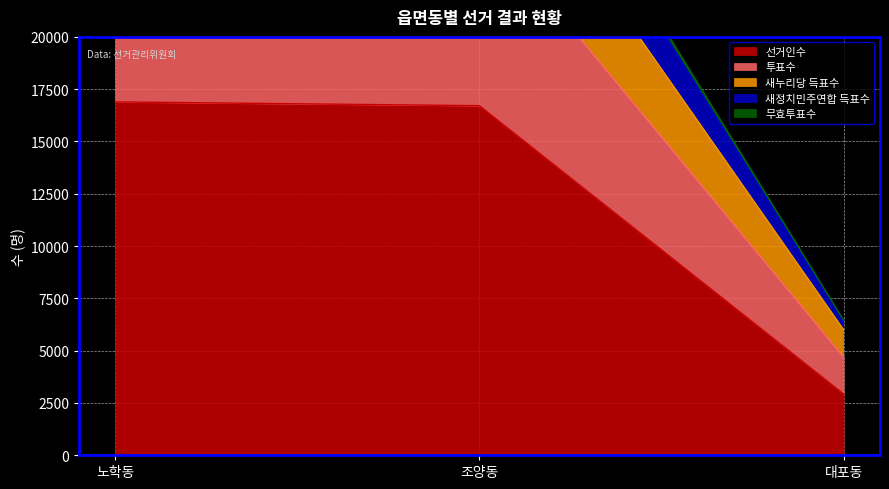

At which category does the chart reach its minimum across all series?

대포동